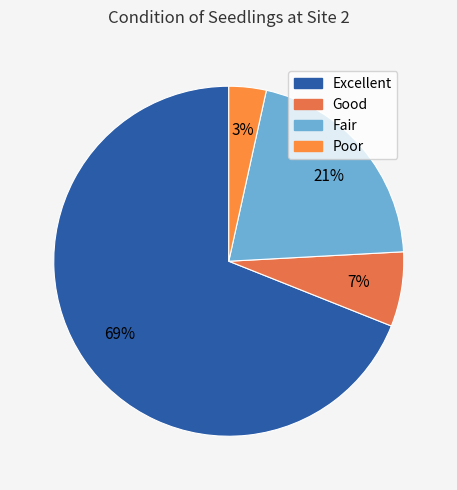

How many segments does this pie chart have?

4